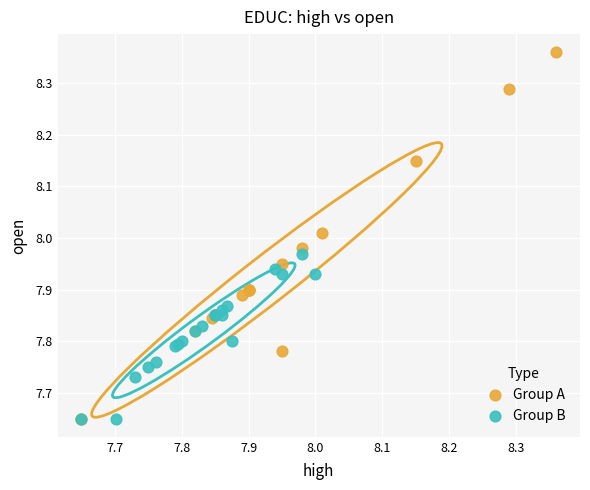

What are all the series names shown in the legend?

Group A, Group B